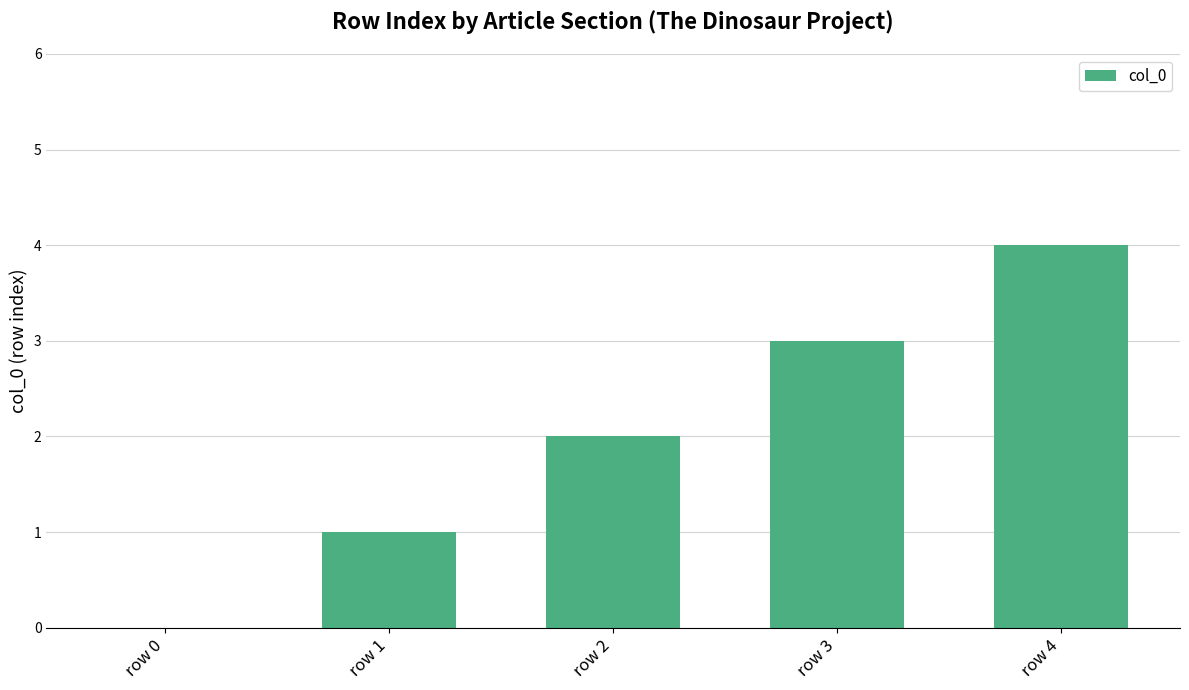

How many categories are shown in the chart?

5